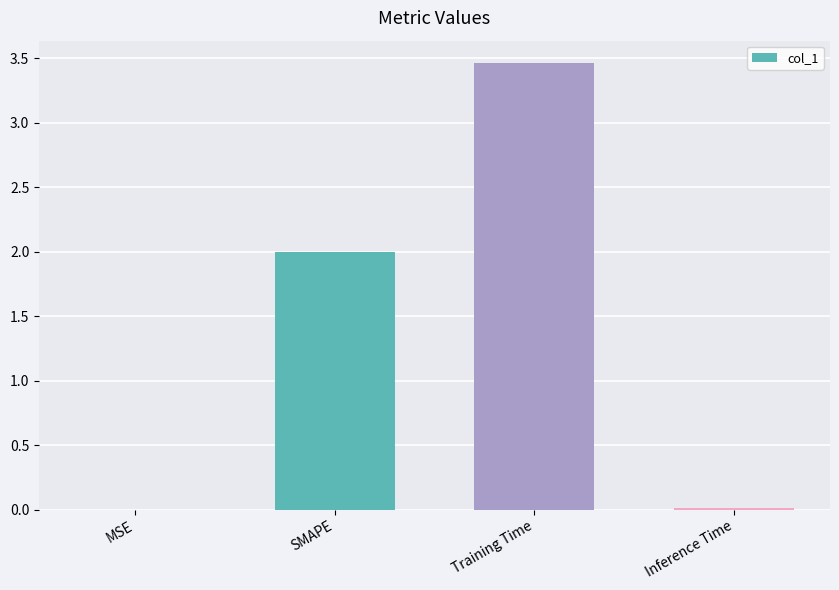

How many distinct data groups are displayed?

1